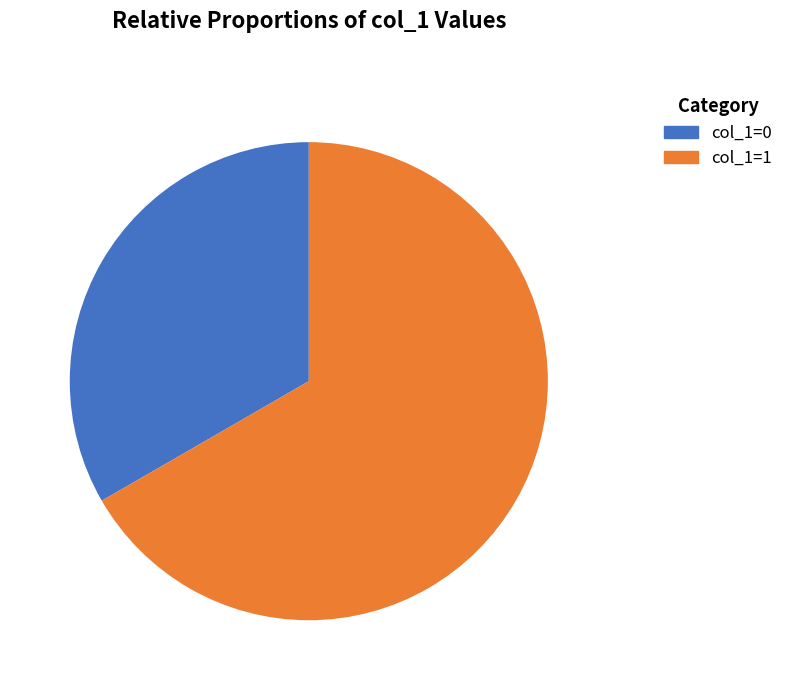

Which slice represents more than half of the pie?

col_1=1